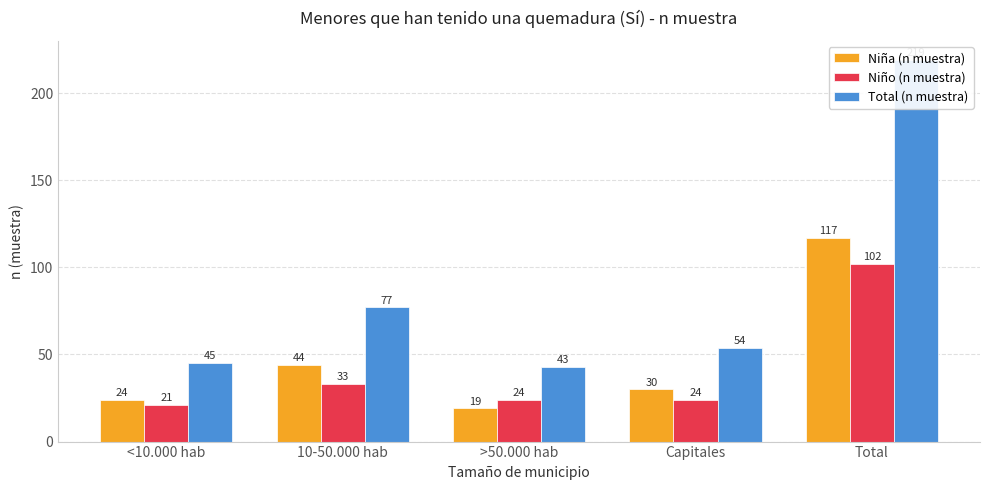

What is the spread (max minus min) of values at Capitales?

30